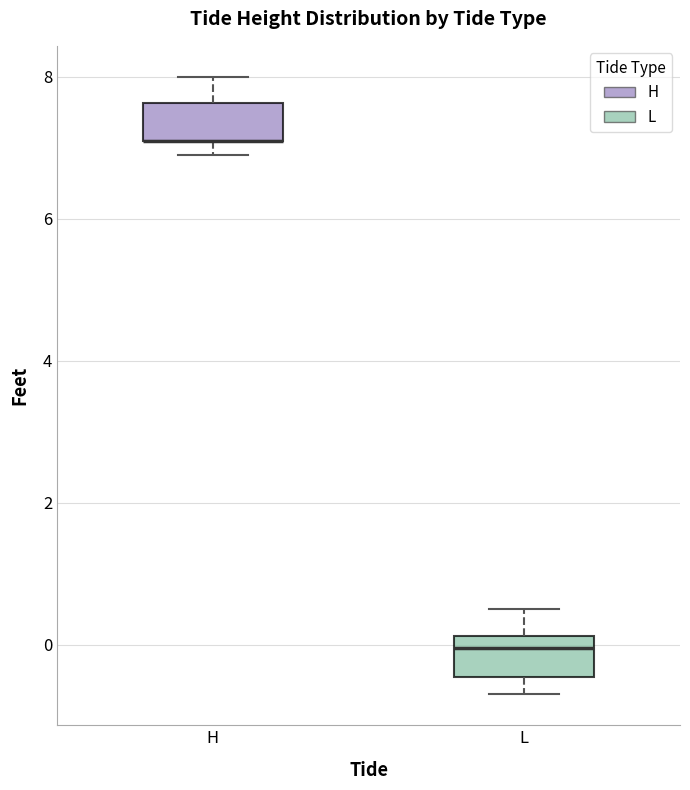

Where is the upper edge of the box for H on the y-axis? The values are not printed on the chart, so give them approximately, as read against the axis.

7.6